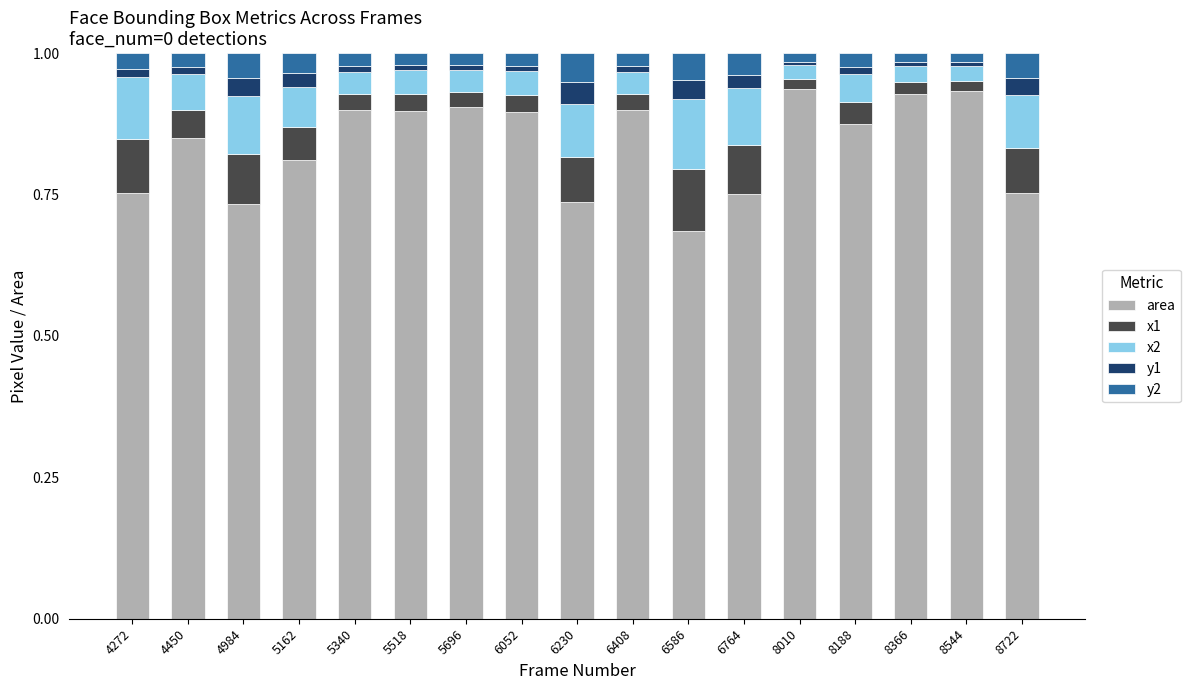

What is the total value across all series at 6230?

1.0